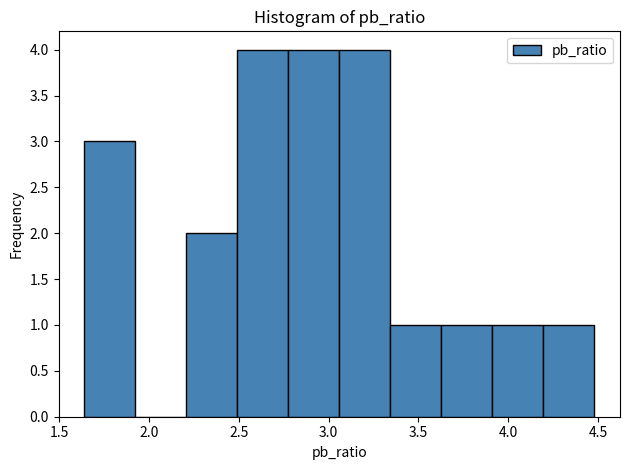

How tall is the bar that spans 4.20 to 4.50 on the x-axis? Neither the bar edges nor the heights are printed on the chart, so give them approximately, as read against the axes.

1